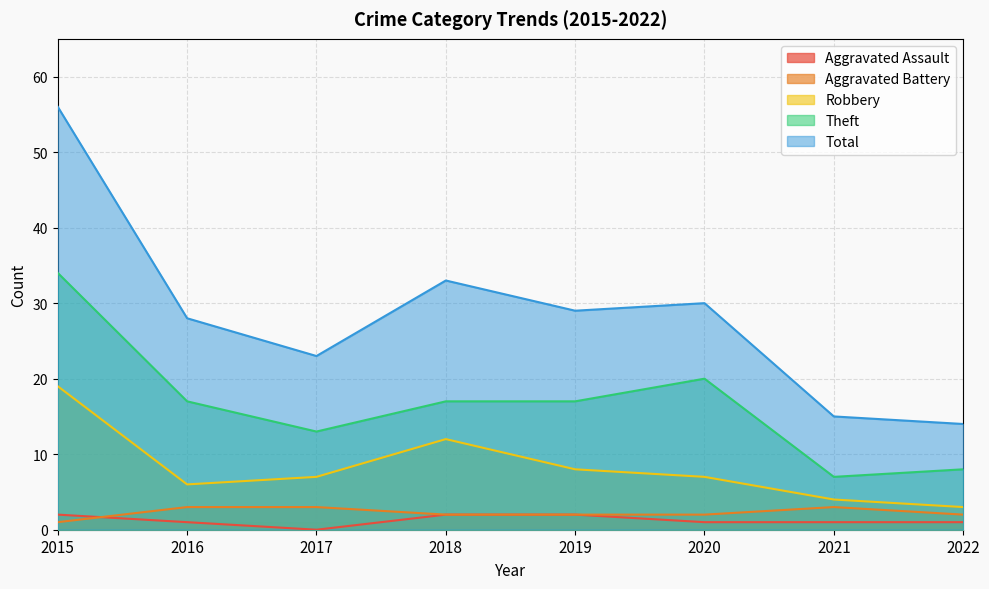

Count the number of categories in the chart.

8